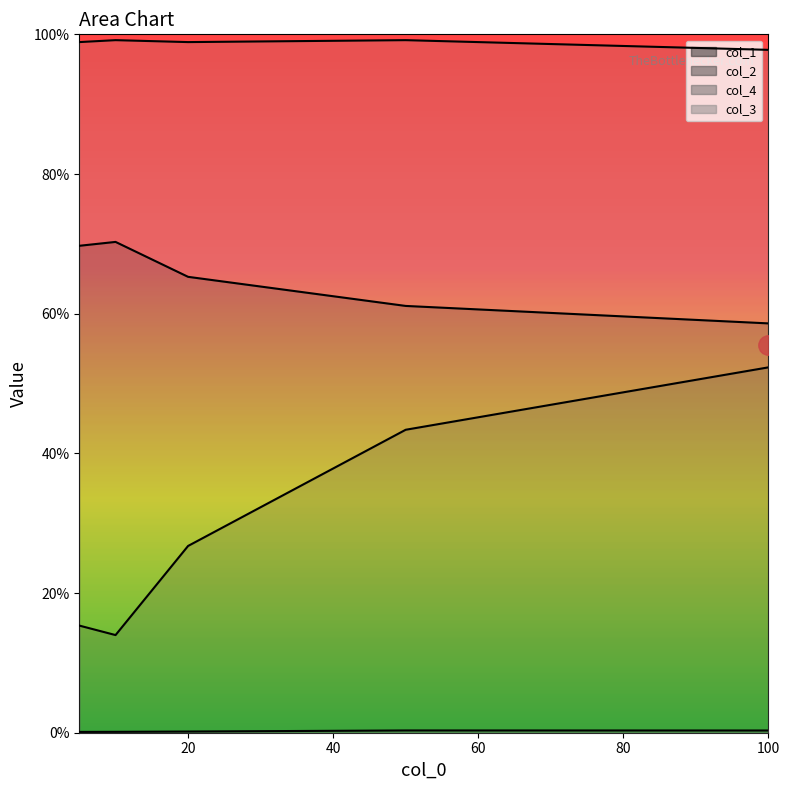

Count the number of data series in this chart.

4